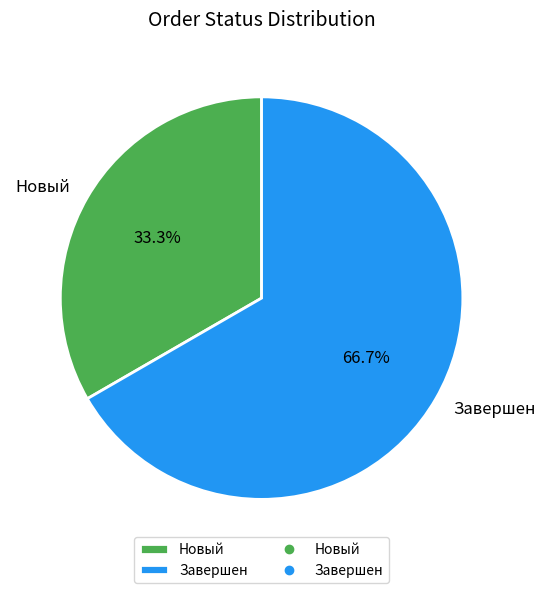

To the nearest percent, what is the average slice percentage?

50%